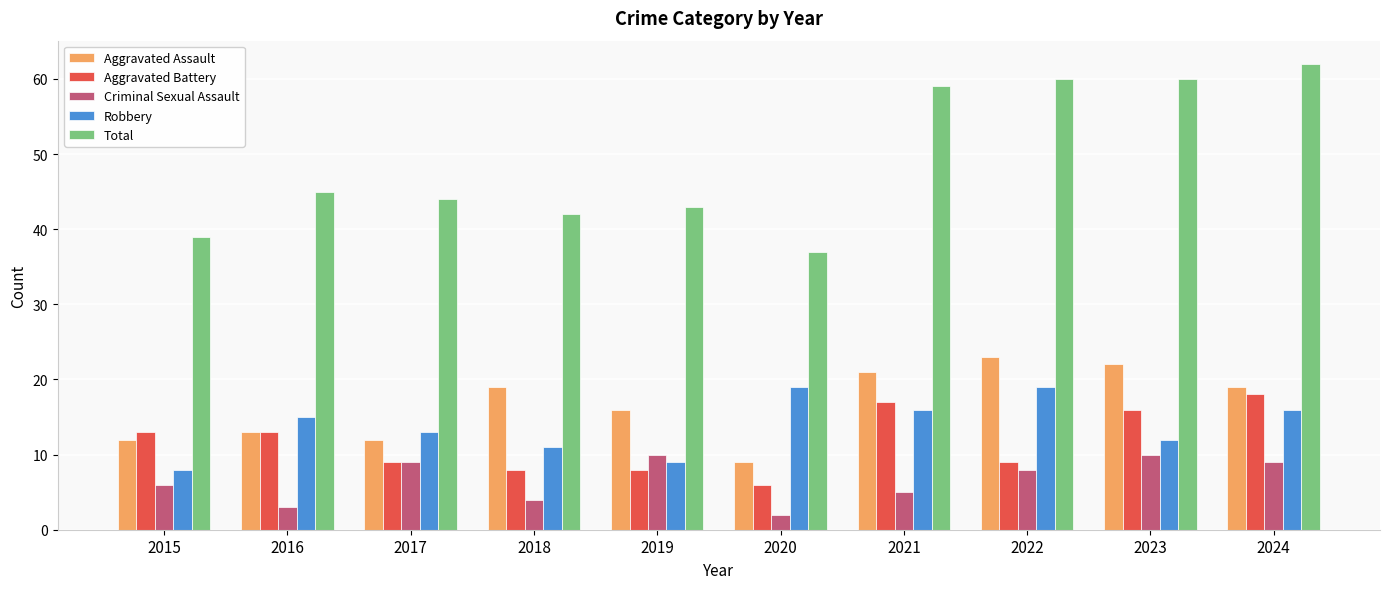

What is the approximate value of Criminal Sexual Assault at 2018?

4